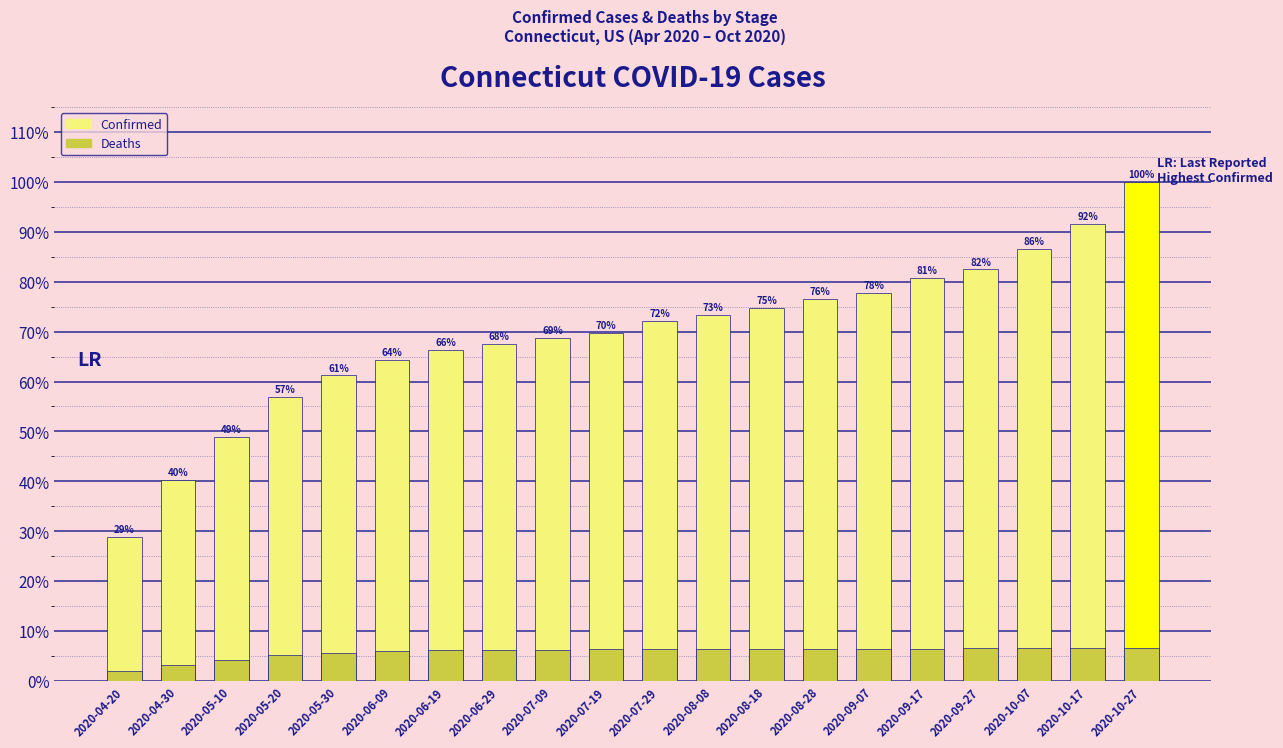

What is the average value of the Deaths series?

5.8